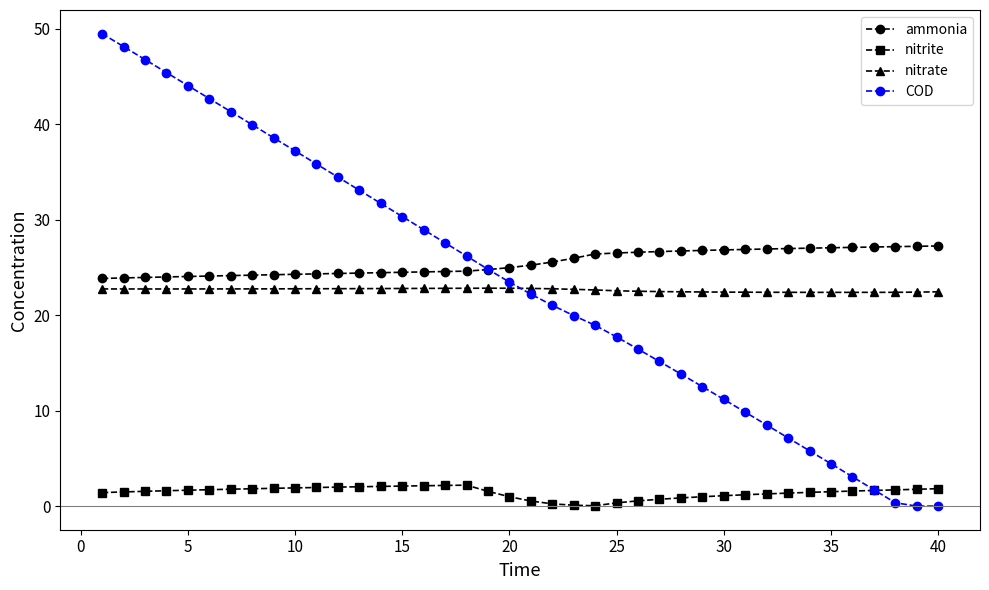

After their last crossing, which series has the higher values: nitrate or COD?

nitrate